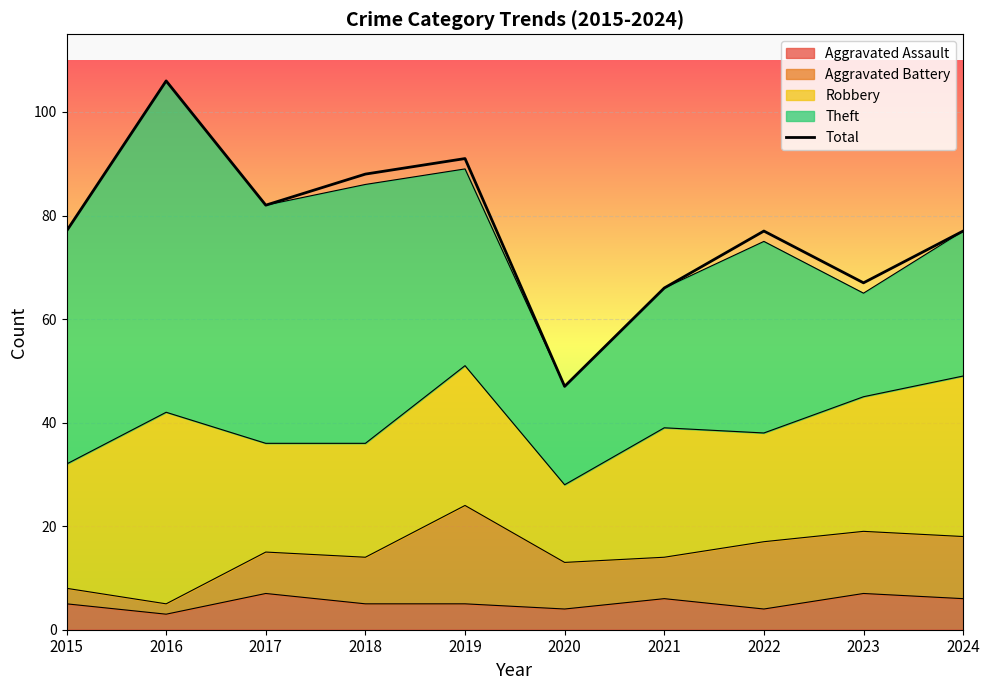

List the labels in order of value, smallest first.

2020, 2021, 2023, 2015, 2022, 2024, 2017, 2018, 2019, 2016